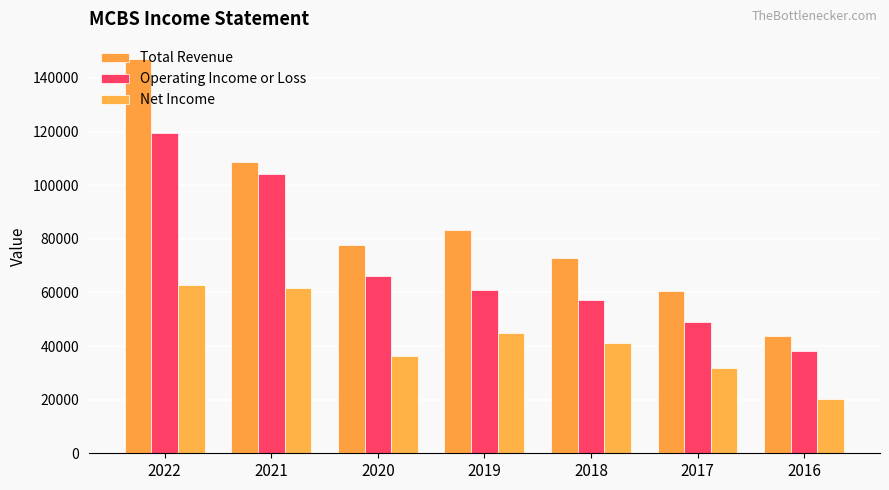

Which label corresponds to the smallest value in the chart?

2016